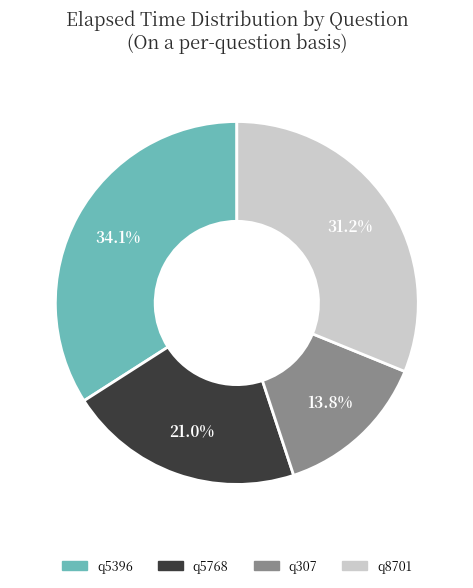

The q8701 slice represents 31% of the pie. True or false?

True